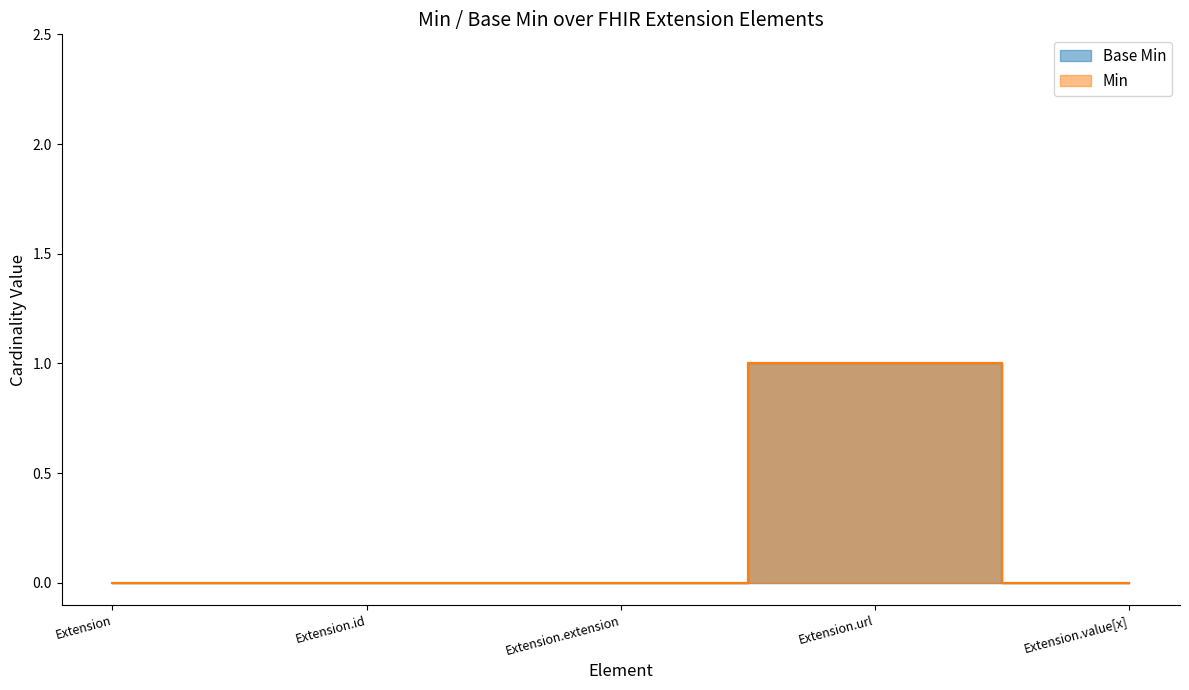

True or false: Min and Base Min cross at least once.

False